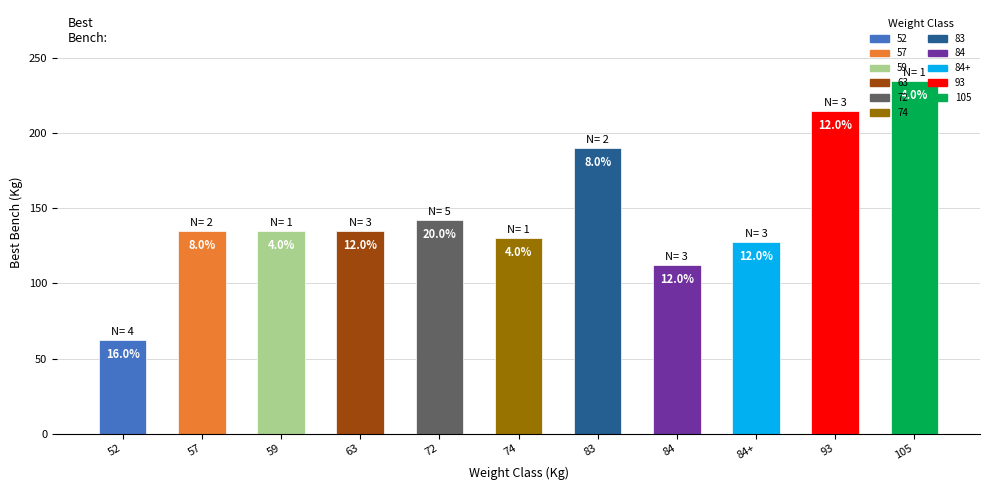

How many bars are there in total?

11